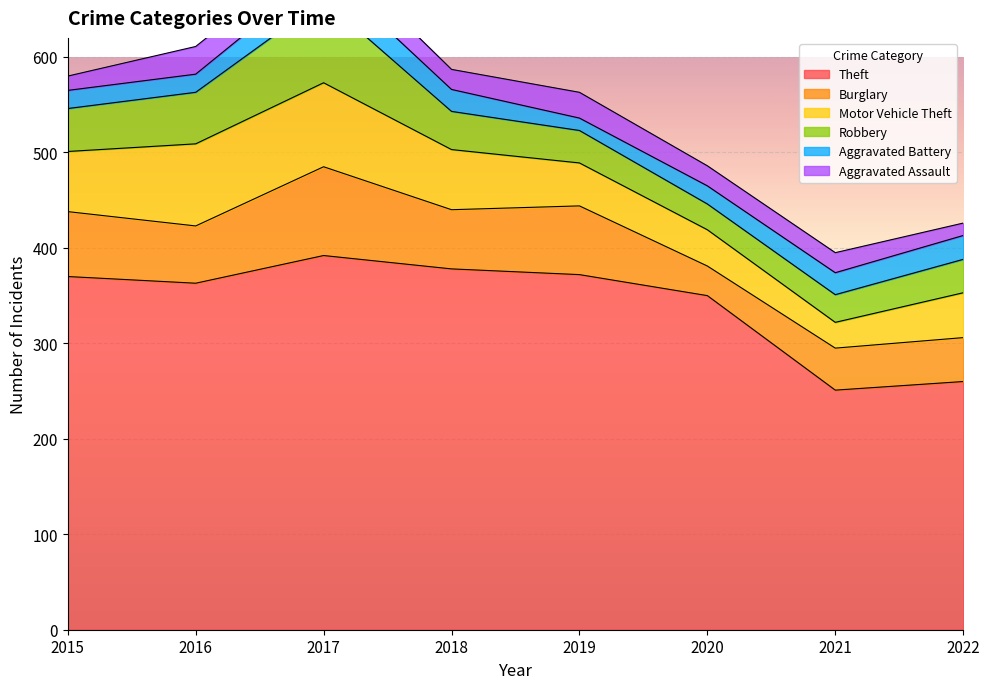

At how many categories does at least one series exceed 245?

8